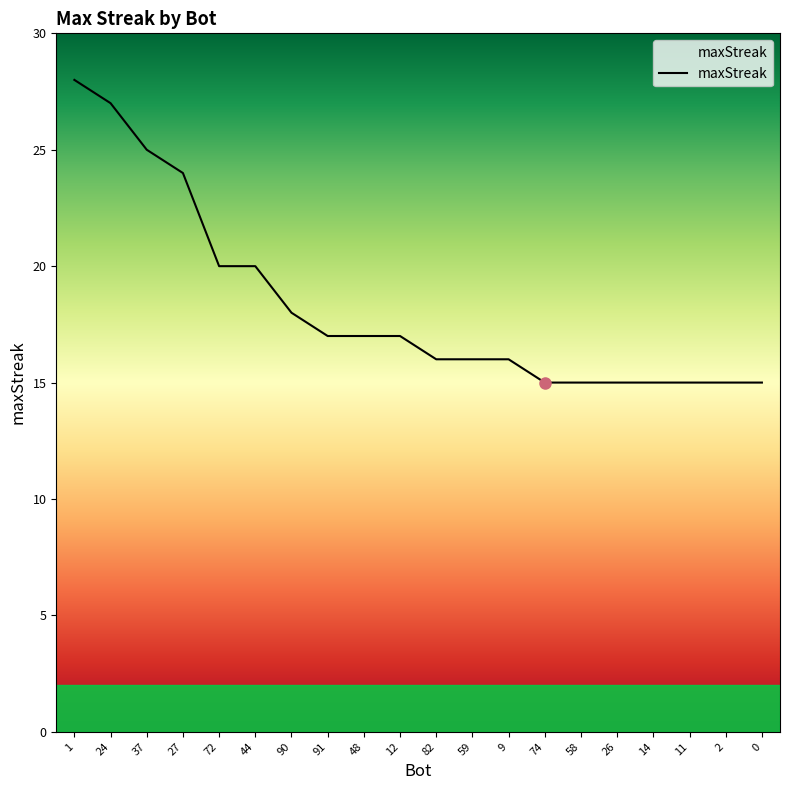

Is this an area chart (filled region under the line)?

No